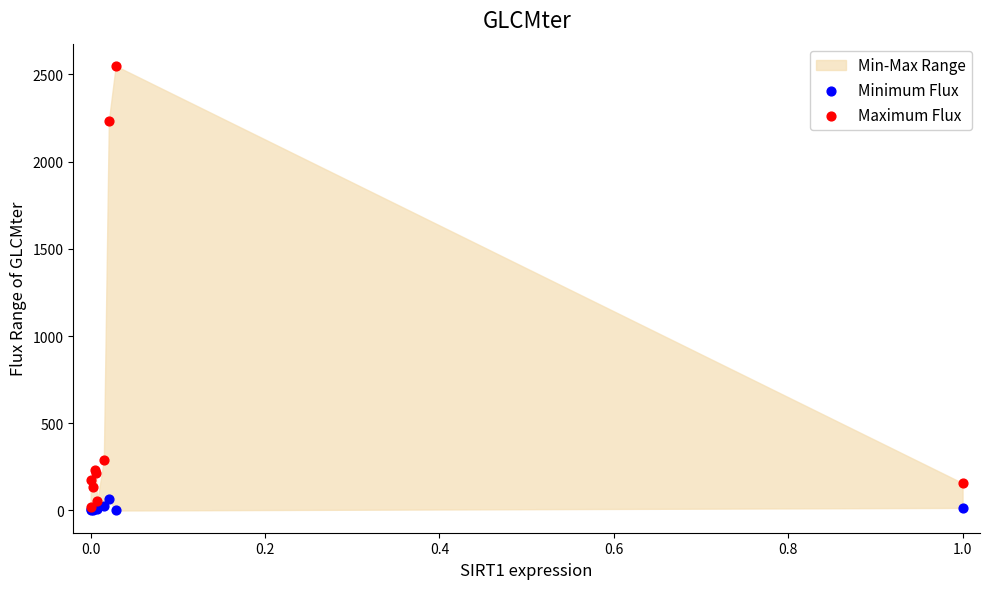

In the Maximum Flux series, what Y value is closest to 1285?

2234